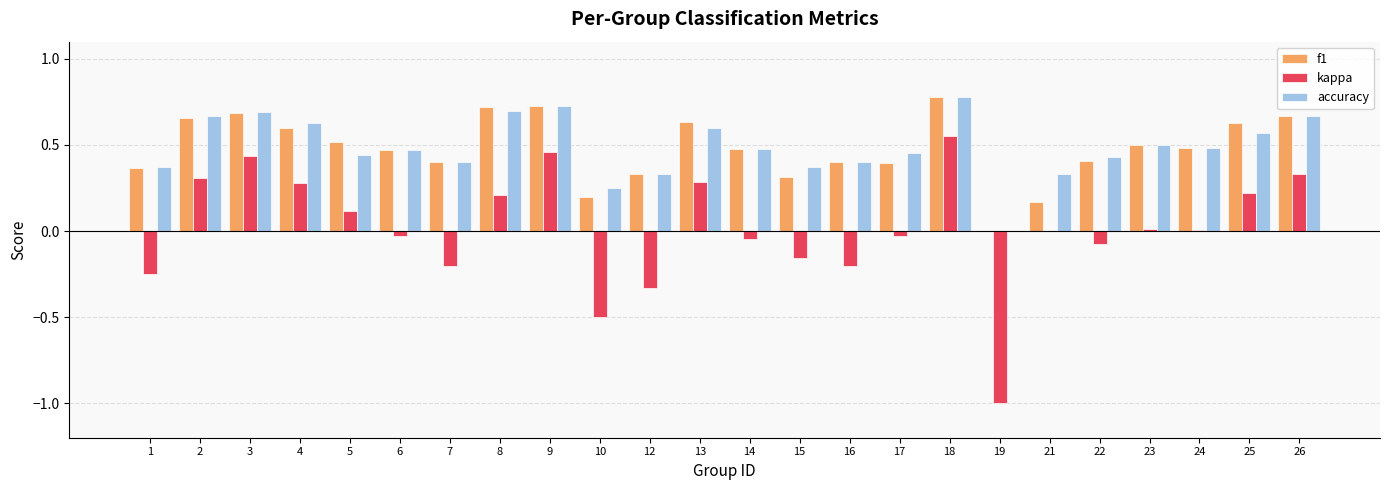

At which category is the sum across all series the highest?

18